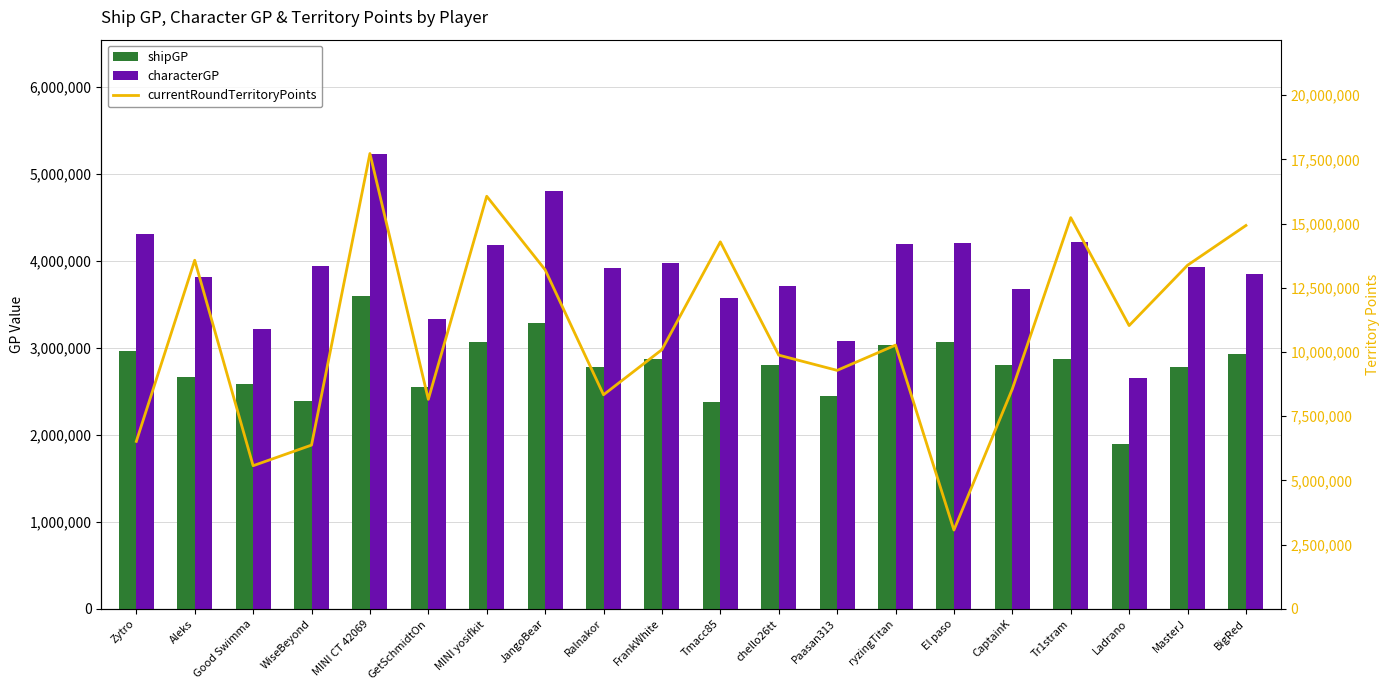

At how many categories does at least one series exceed 16618151?

1